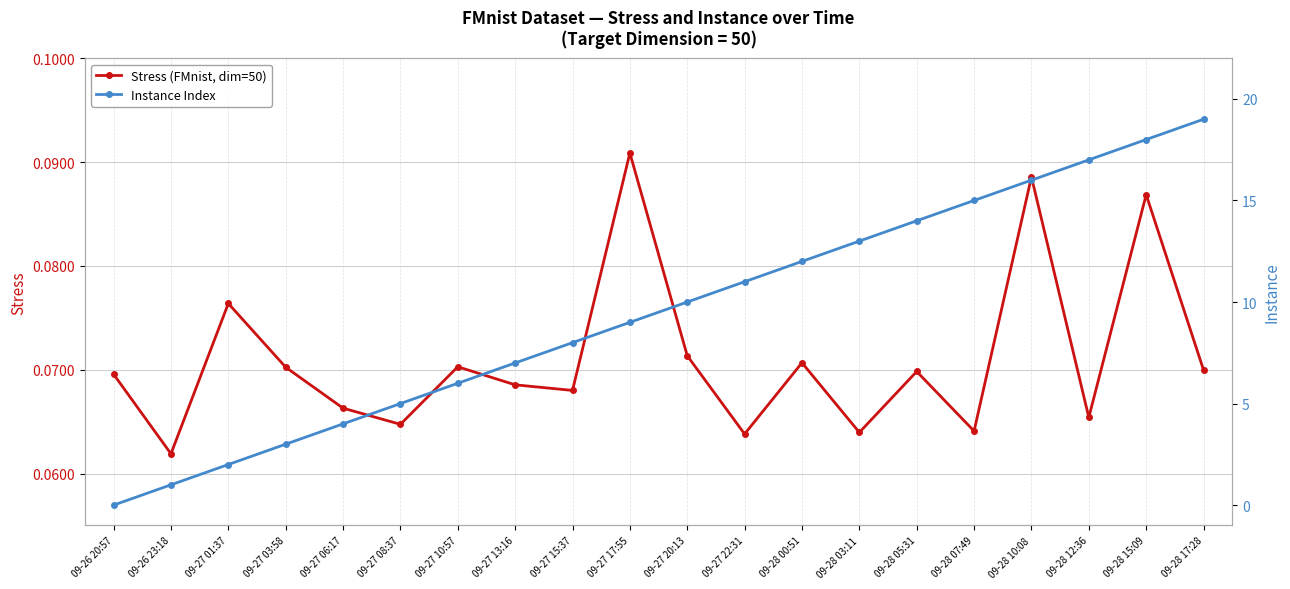

At which category does the chart reach its peak across all series?

09-28 17:28